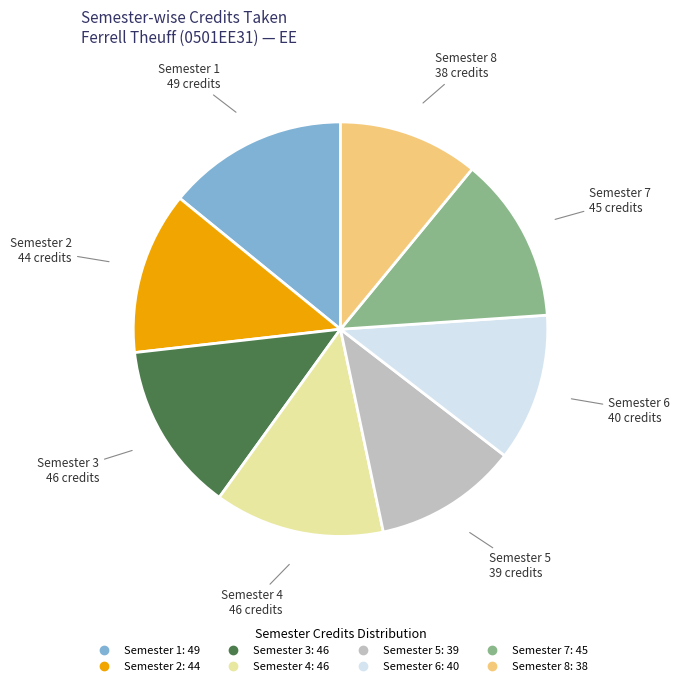

How many slices are in this pie chart?

8